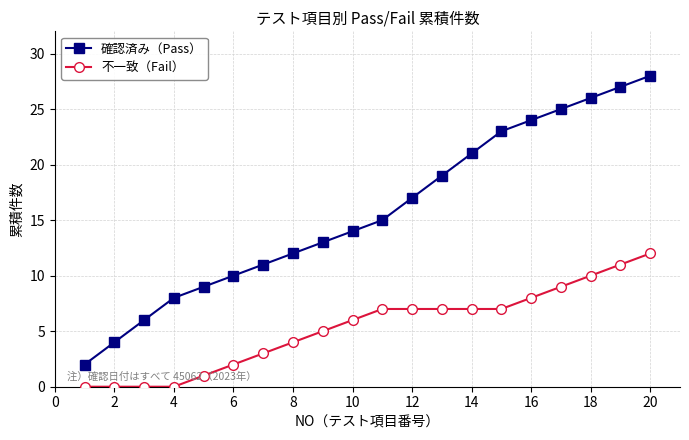

True or false: 確認済み（Pass） and 不一致（Fail） cross at least once.

False